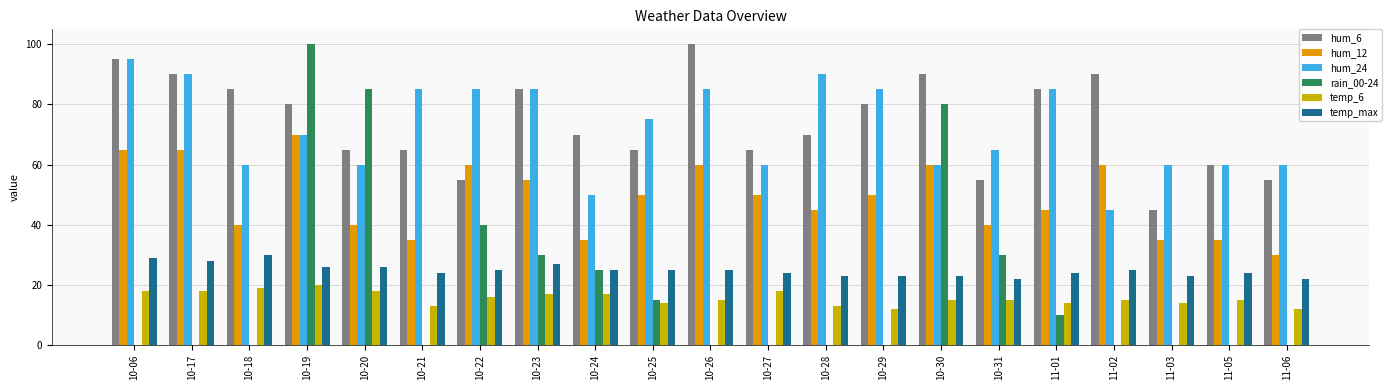

What is the sum of the hum_6 values at 10-29 and 10-06?

175